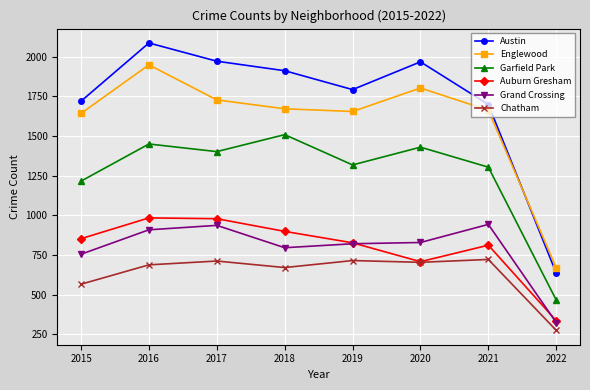

Read the Chatham value at 2017, to the nearest 50.

700